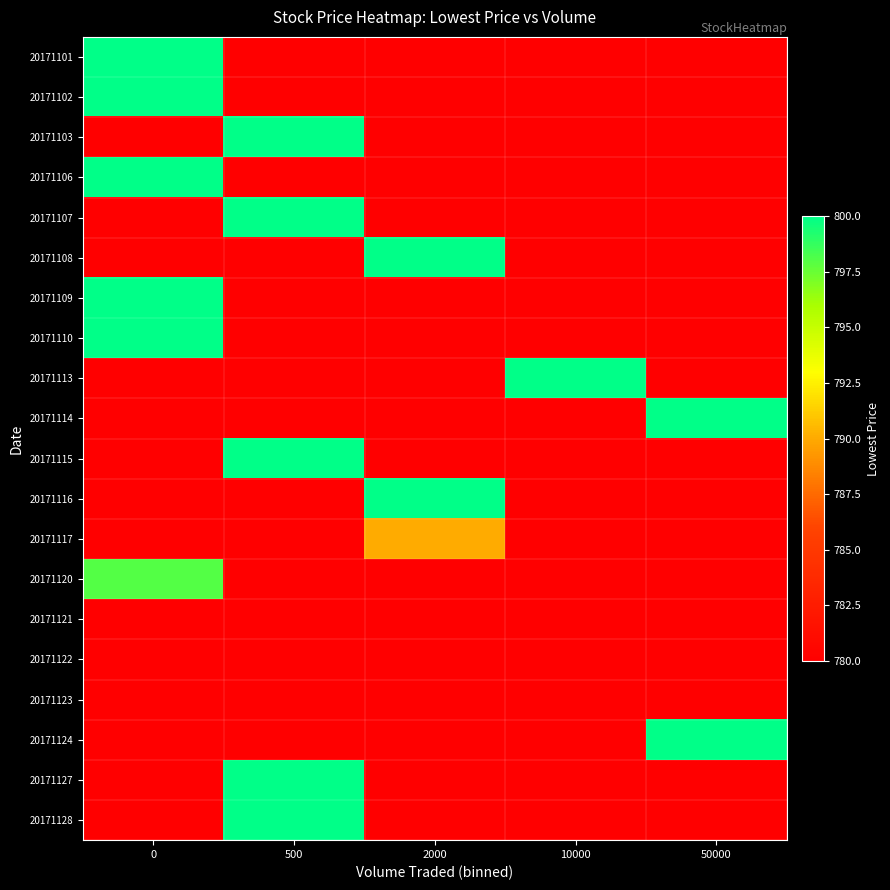

How many categories are shown in the chart?

5